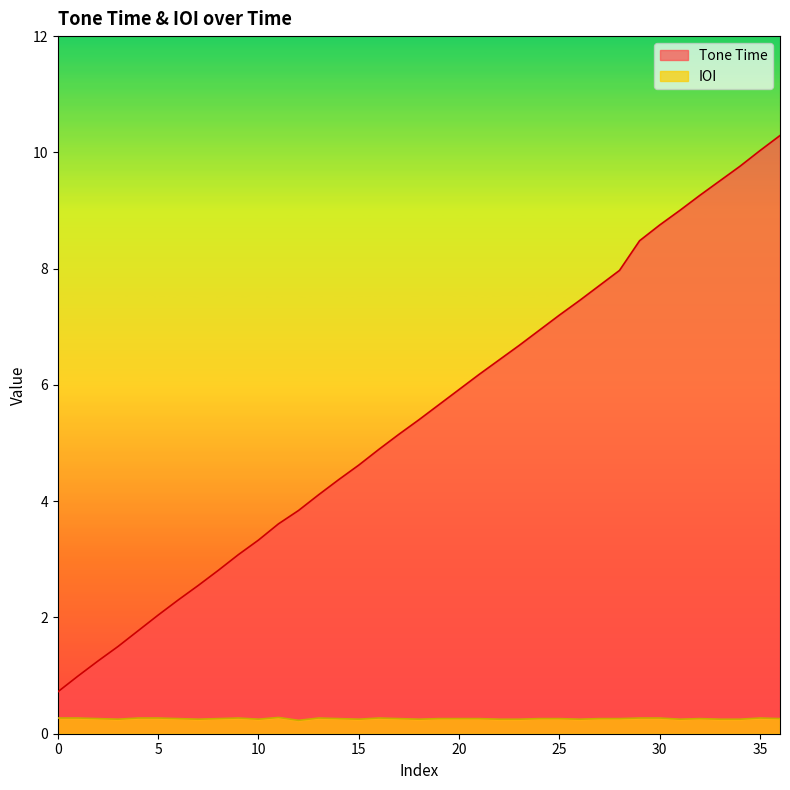

Reading left to right, list all the values displayed in this chart.

Tone Time: 0.7	1.0	1.2	1.5	1.8	2.0	2.3	2.5	2.8	3.1	3.3	3.6	3.8	4.1	4.4	4.6	4.9	5.2	5.4	5.7	5.9	6.2	6.4	6.7	6.9	7.2	7.5	7.7	8.0	8.5	8.8	9.0	9.3	9.5	9.8	10.0	10.3
IOI: 0.3	0.3	0.3	0.2	0.3	0.3	0.3	0.2	0.3	0.3	0.2	0.3	0.2	0.3	0.3	0.2	0.3	0.3	0.2	0.3	0.3	0.3	0.2	0.2	0.3	0.3	0.2	0.3	0.3	0.3	0.3	0.2	0.3	0.2	0.2	0.3	0.3